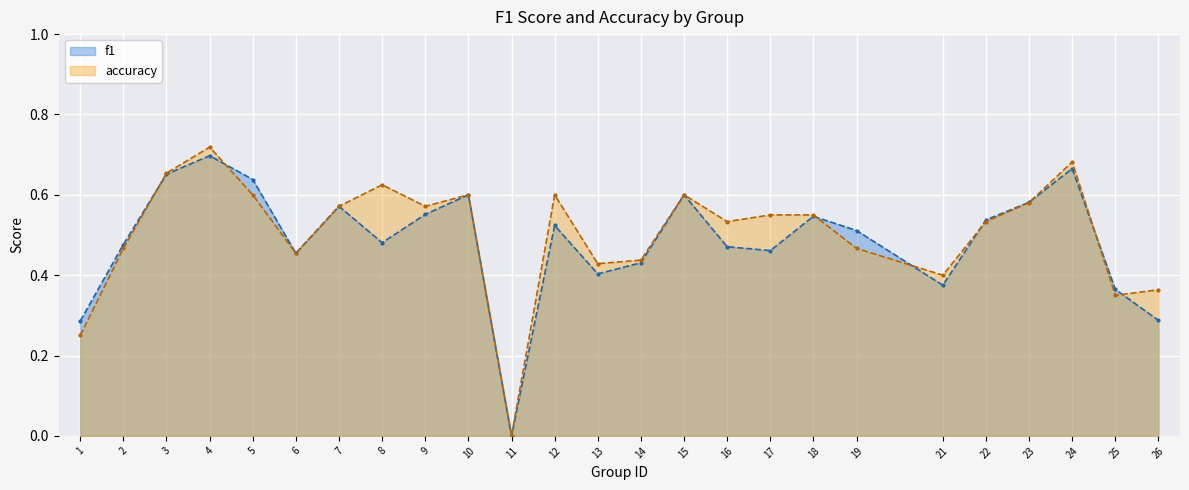

Which category has the lowest value in the f1 series?

11